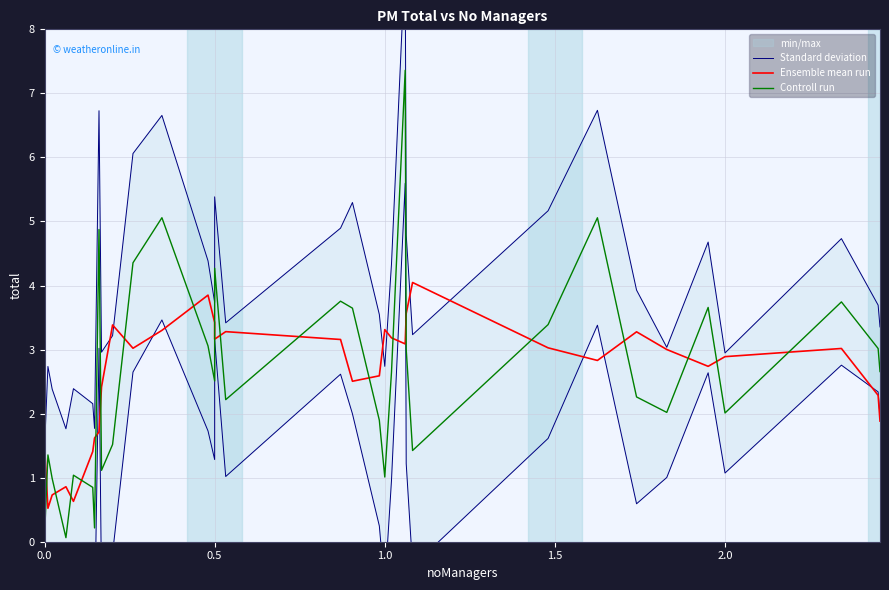

True or false: Standard deviation and Controll run cross at least once.

False